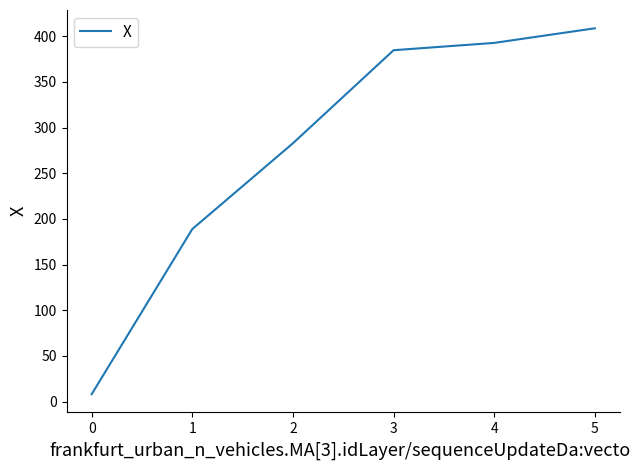

What is the average value?

277.7